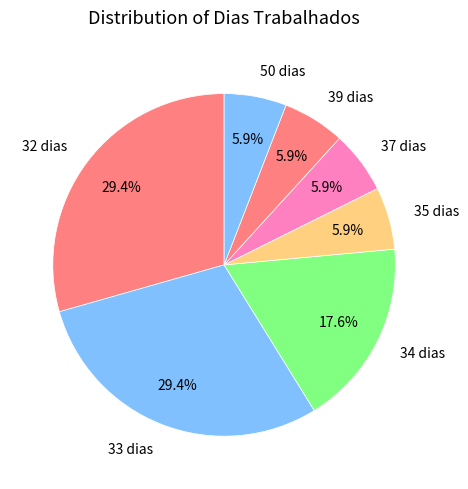

Combined, do 34 dias and 33 dias account for over 50%?

No